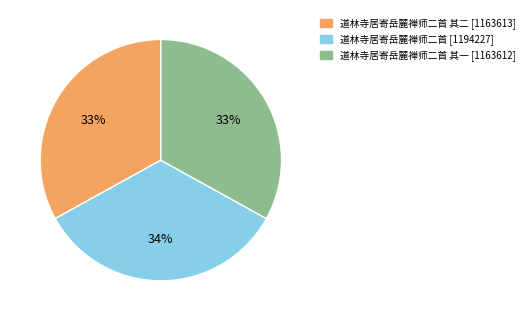

To the nearest percent, what is the difference between the largest and smallest slice percentages?

1%